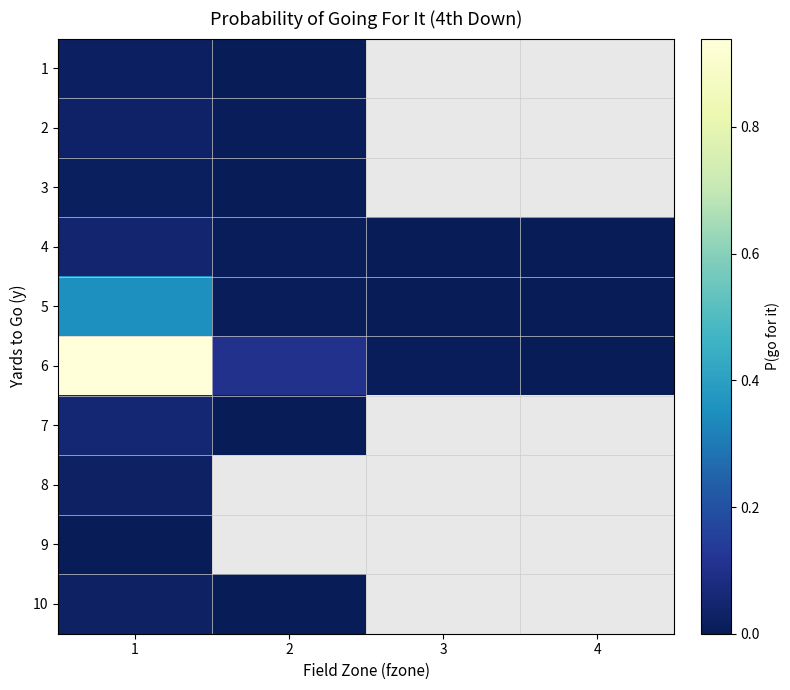

How many series are shown in this chart?

10